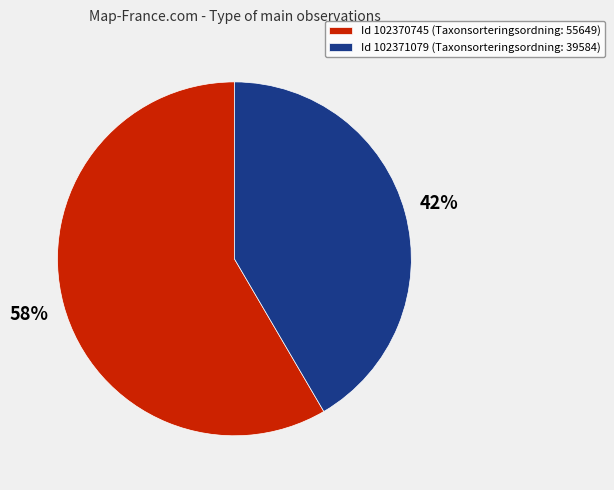

How many slices are in this pie chart?

2